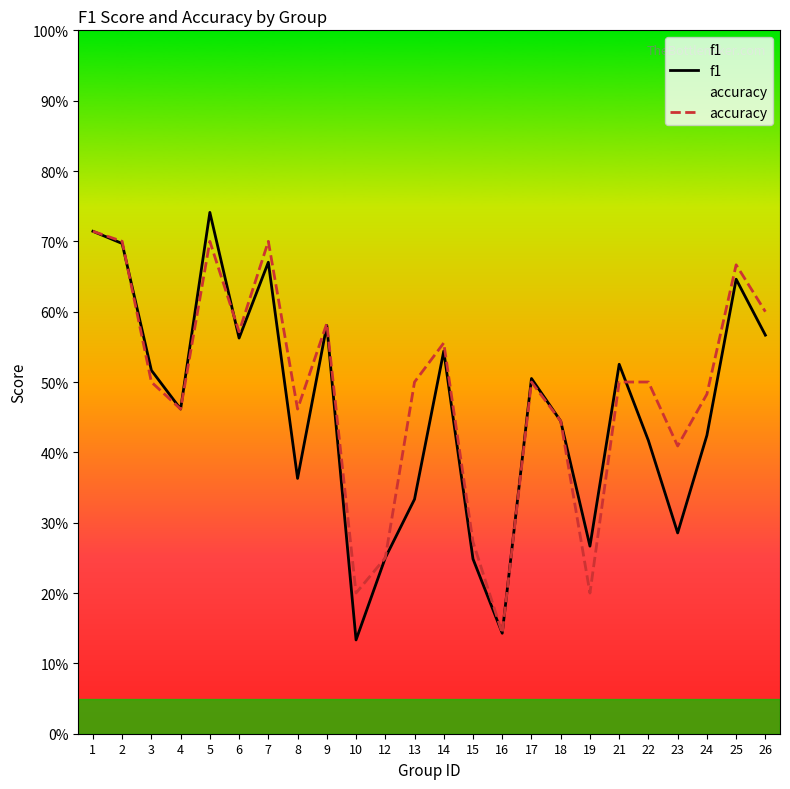

Between 18 and 8, which is larger?

18